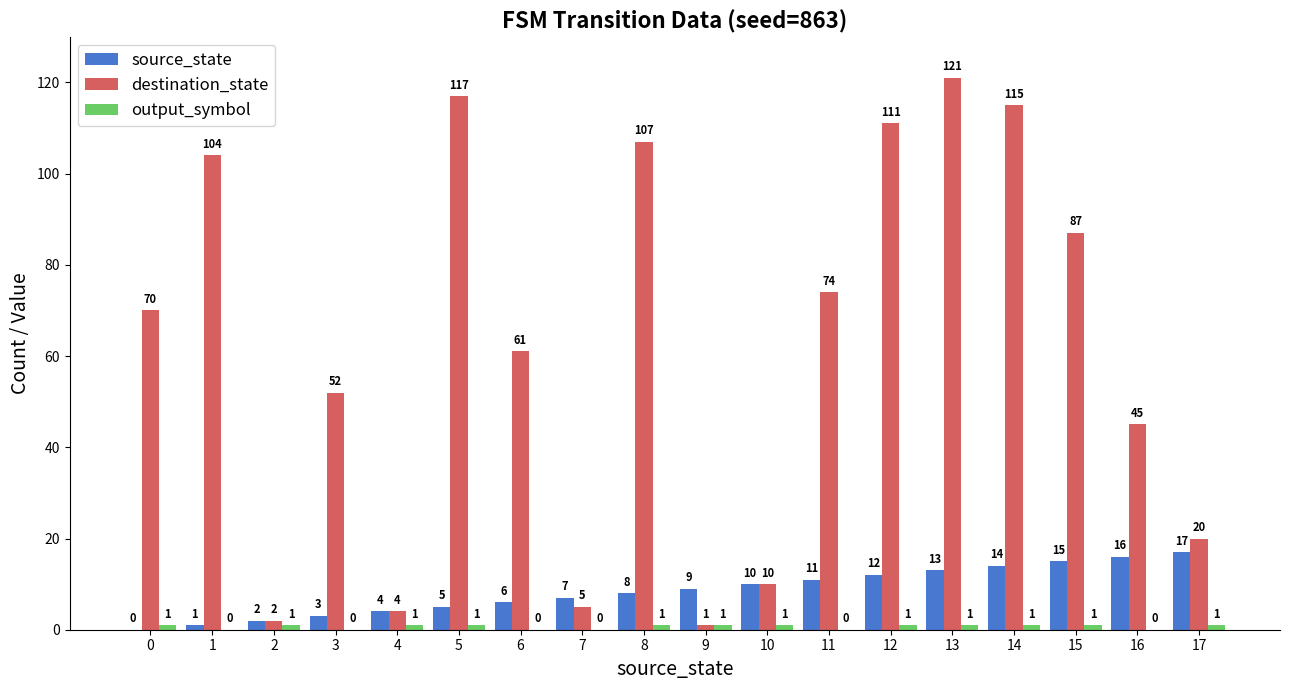

Which series has the largest total across all categories?

destination_state